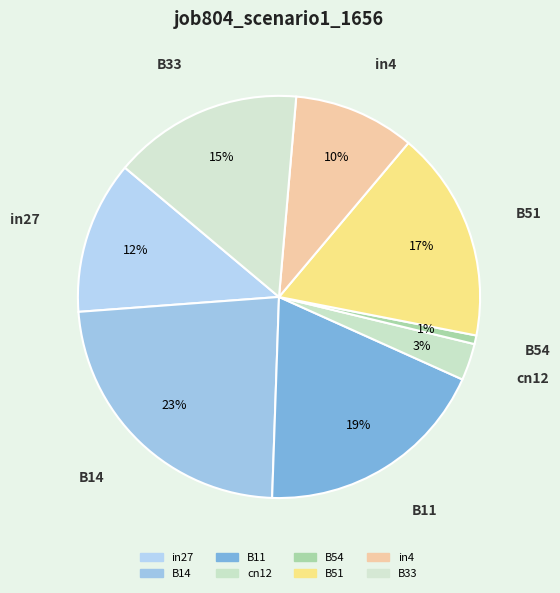

What percentage do B33 and B54 together represent?

16.0%